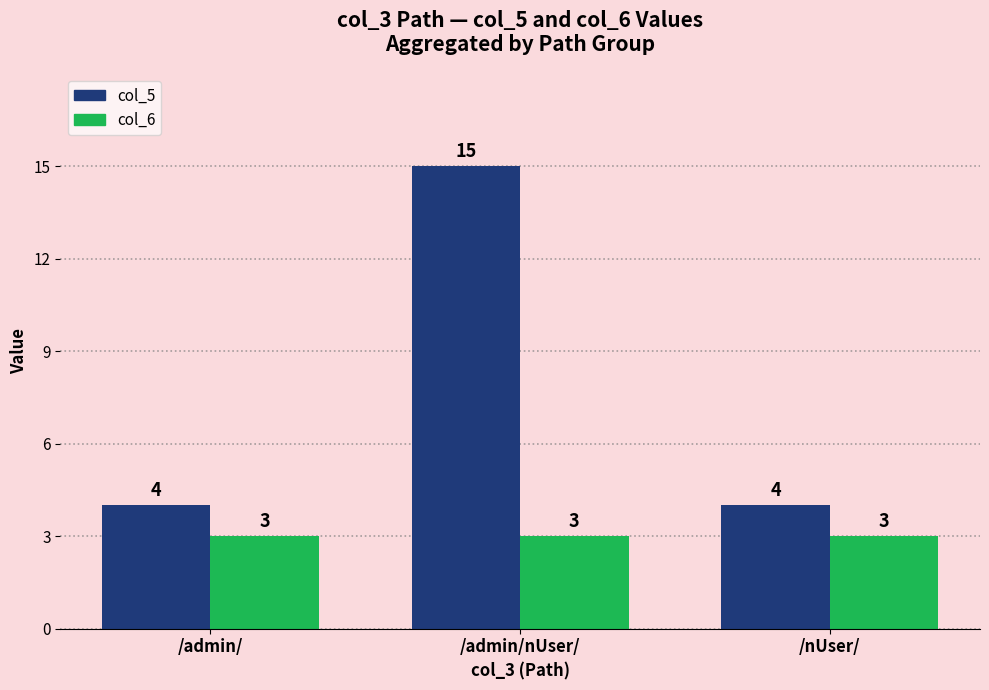

Does the chart contain any negative values?

No